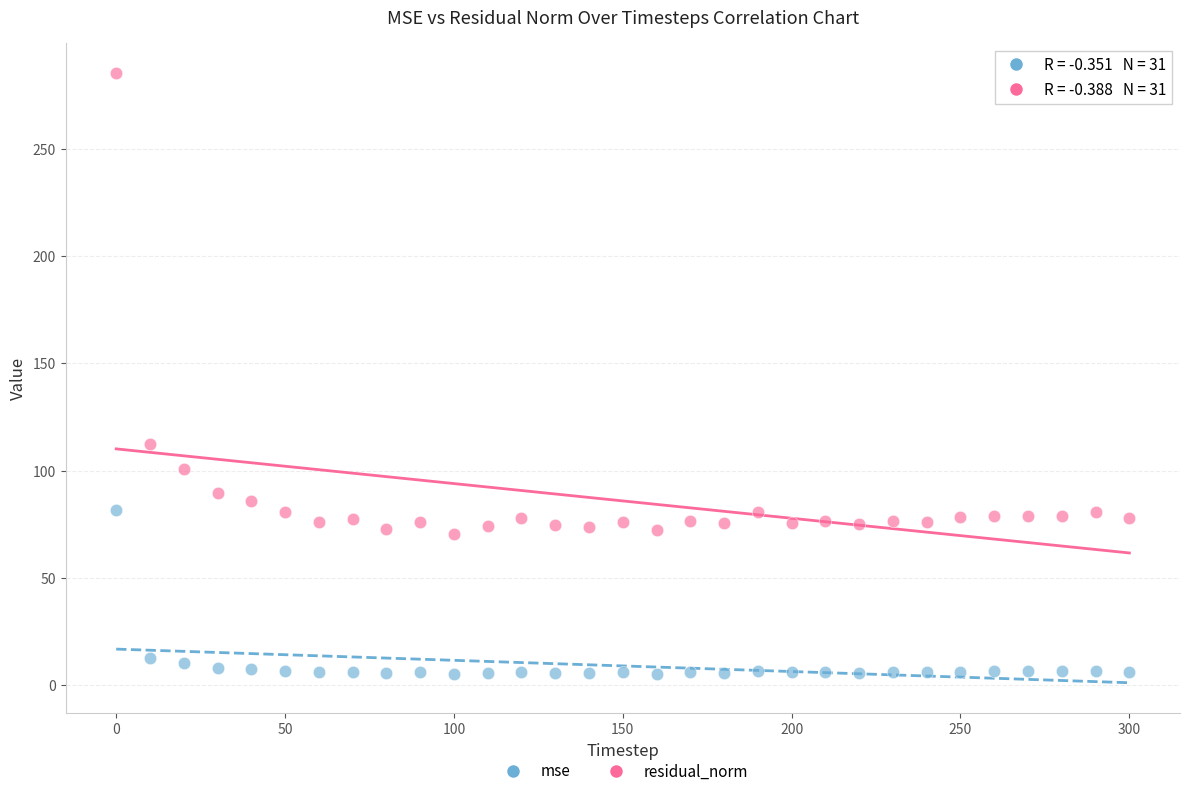

What is the X range (max minus min) for the scatter plot?

300.0